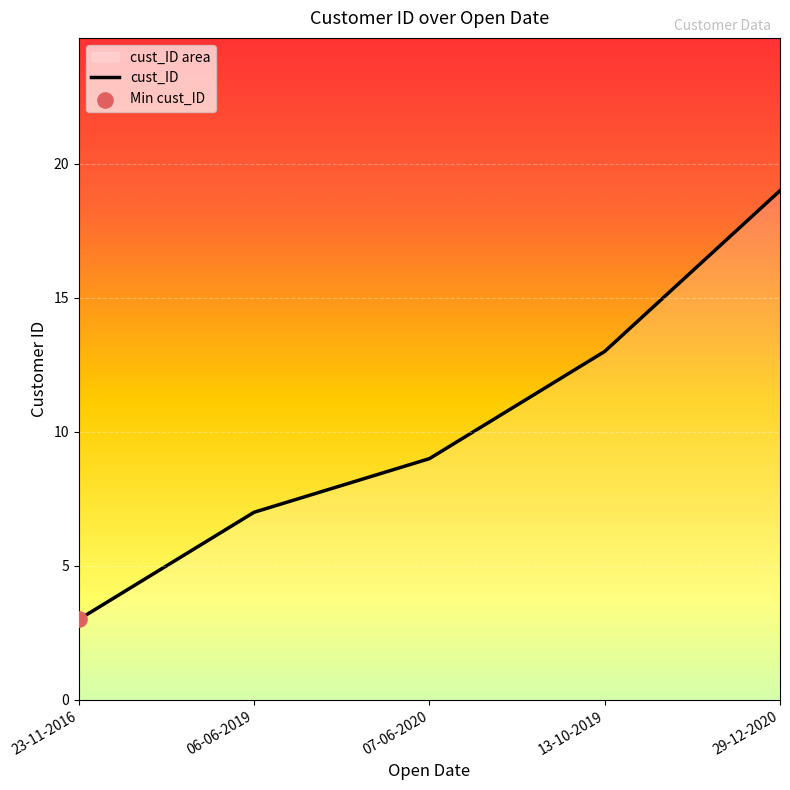

Approximately how many times larger is the value at 29-12-2020 compared to 13-10-2019?

1.5